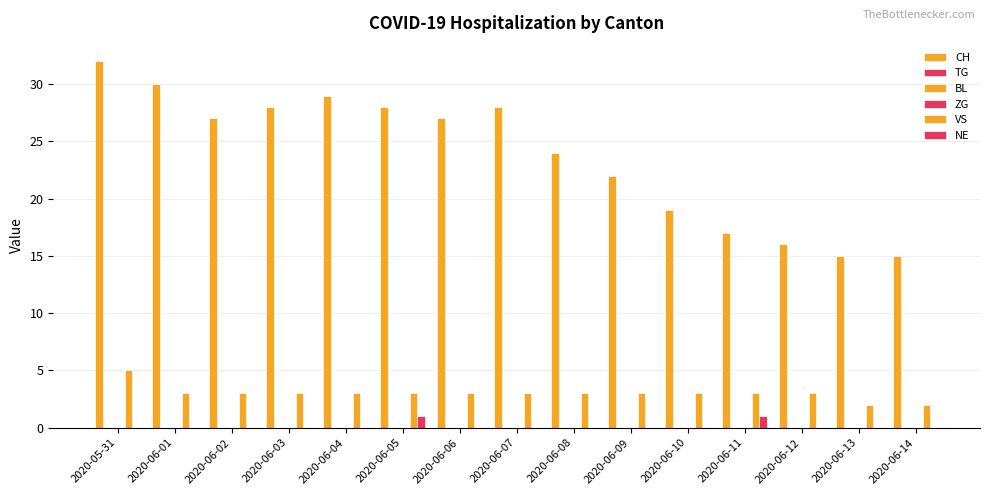

Which series changed the most between 2020-06-10 and 2020-06-14?

CH